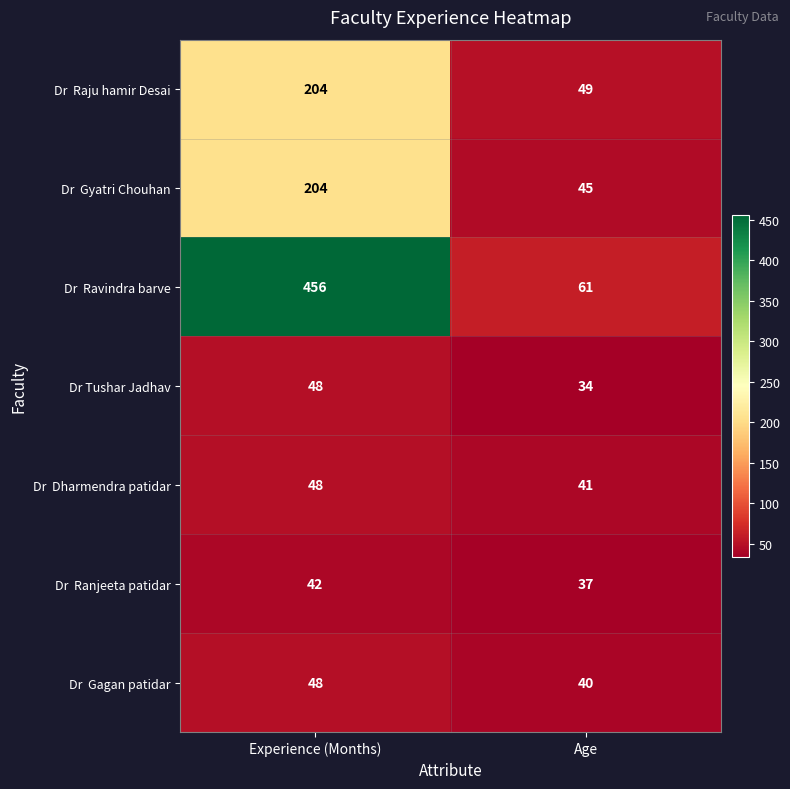

At which category is the sum across all series the highest?

Experience (Months)